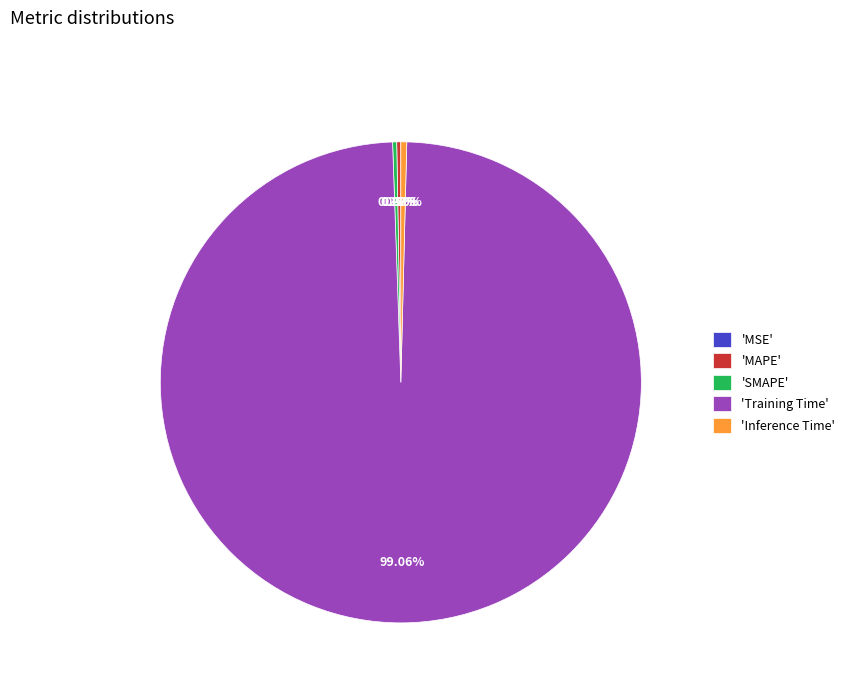

Does any single category account for the majority?

Yes